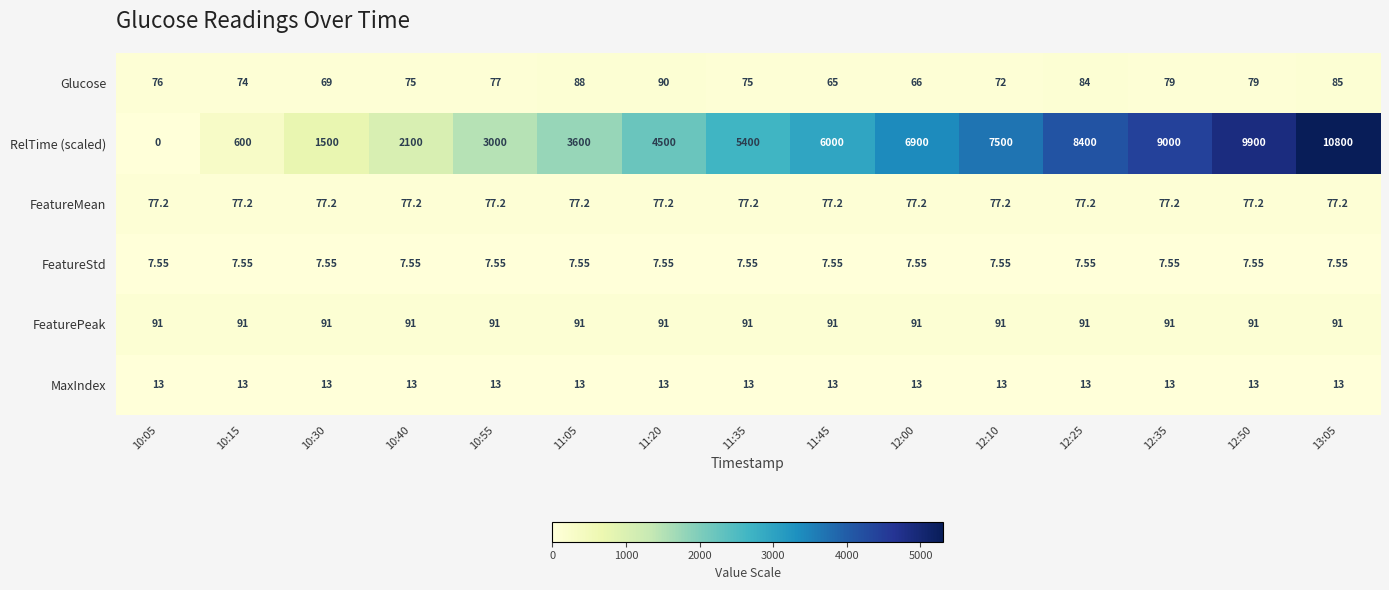

Which series changed the most between 10:15 and 13:05?

RelTime (scaled)